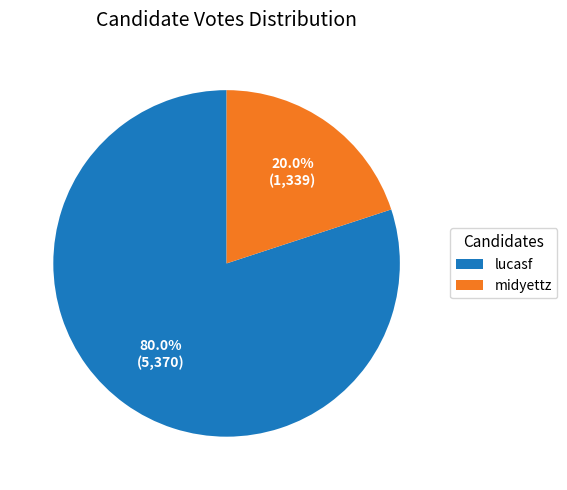

What portion of the pie excludes midyettz?

80.0%